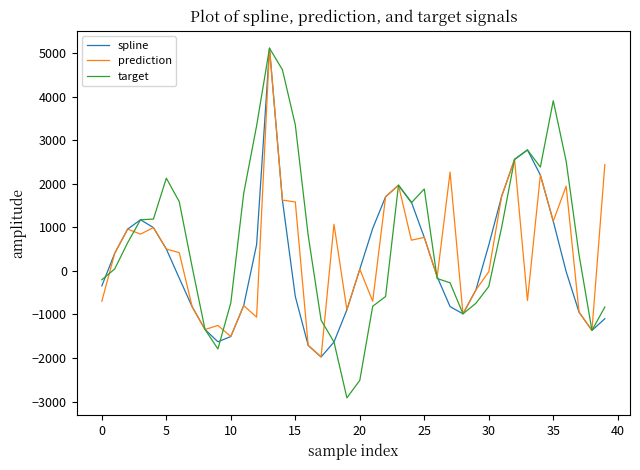

How many negative values does the target series have?

17